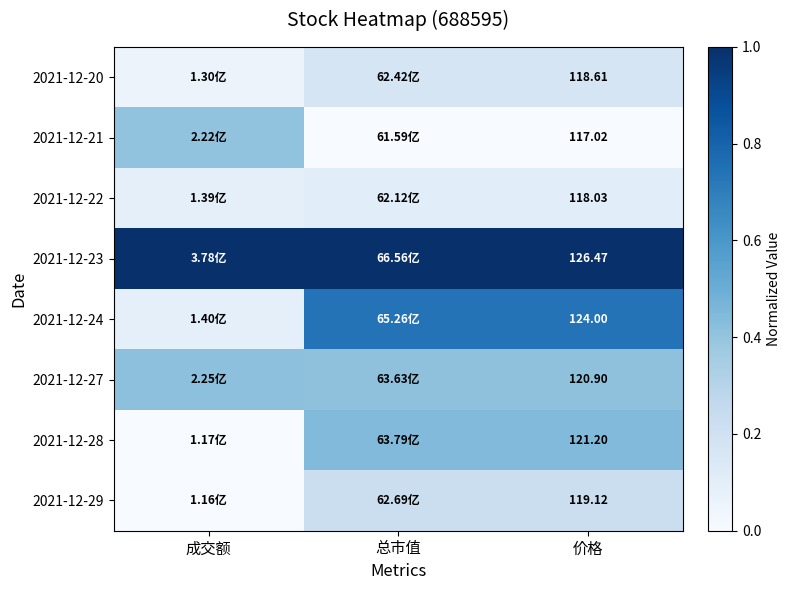

How many categories are shown in the chart?

3